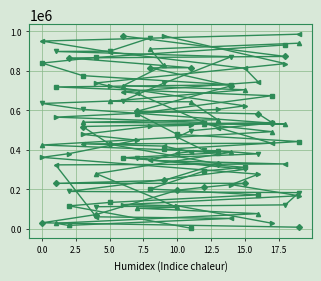

Between 18 and 12.5, which is larger?

18